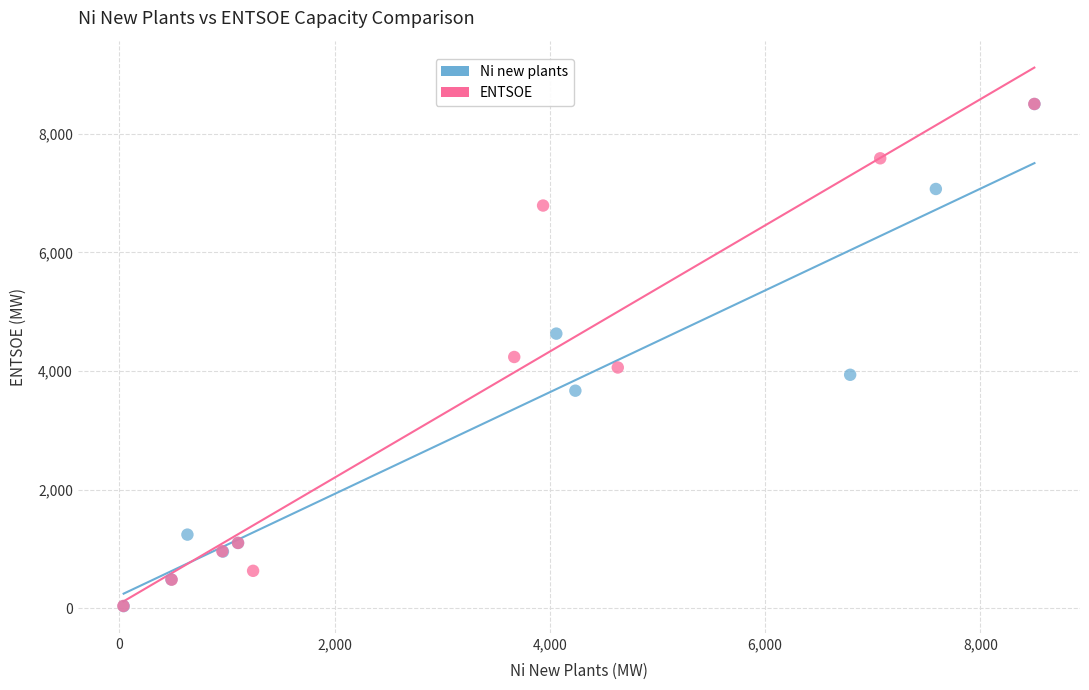

Which series has the widest spread of Y values?

Ni new plants